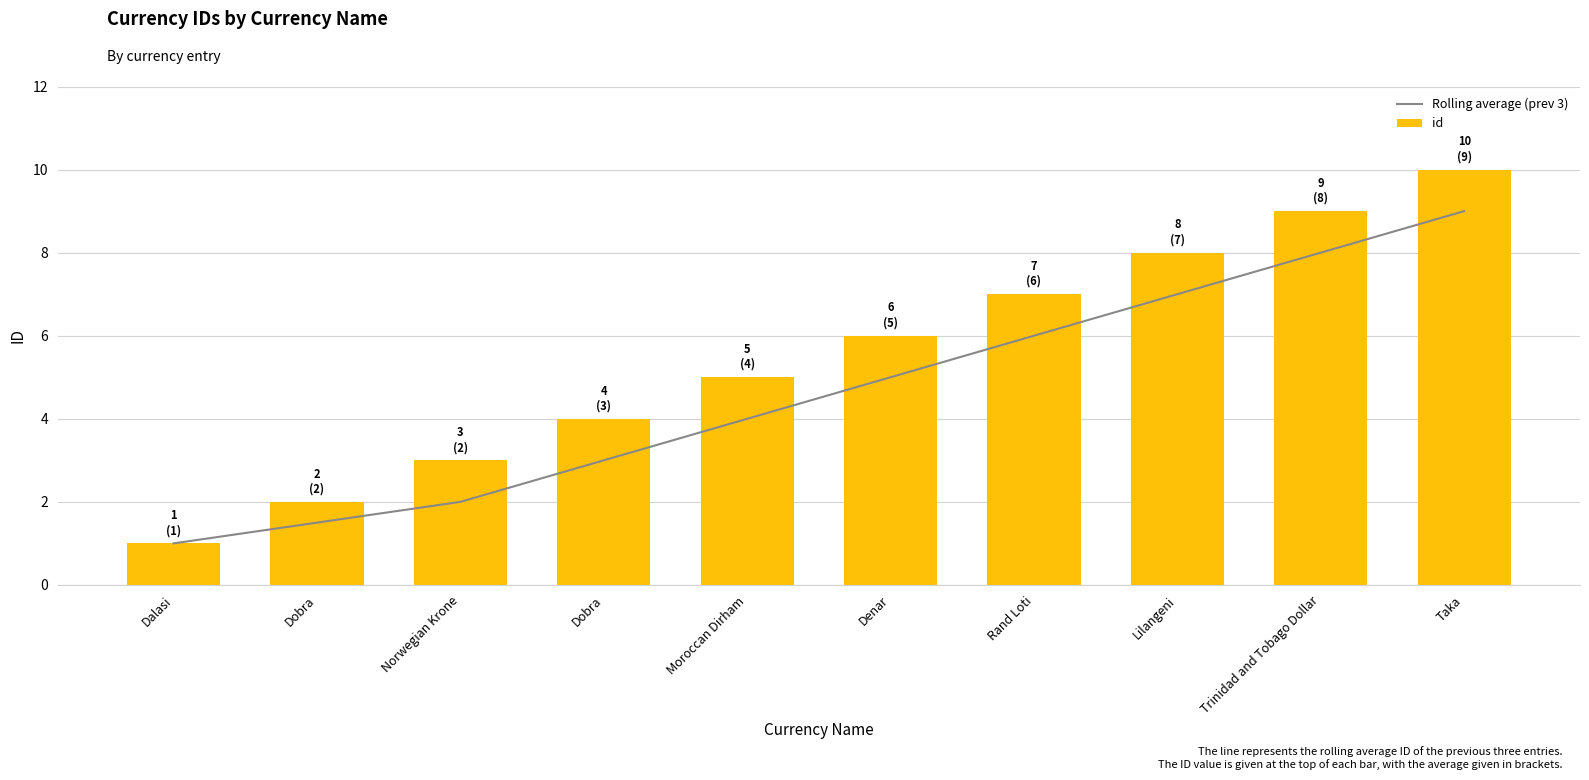

What is the difference between the second highest and second lowest values in the id series?

7